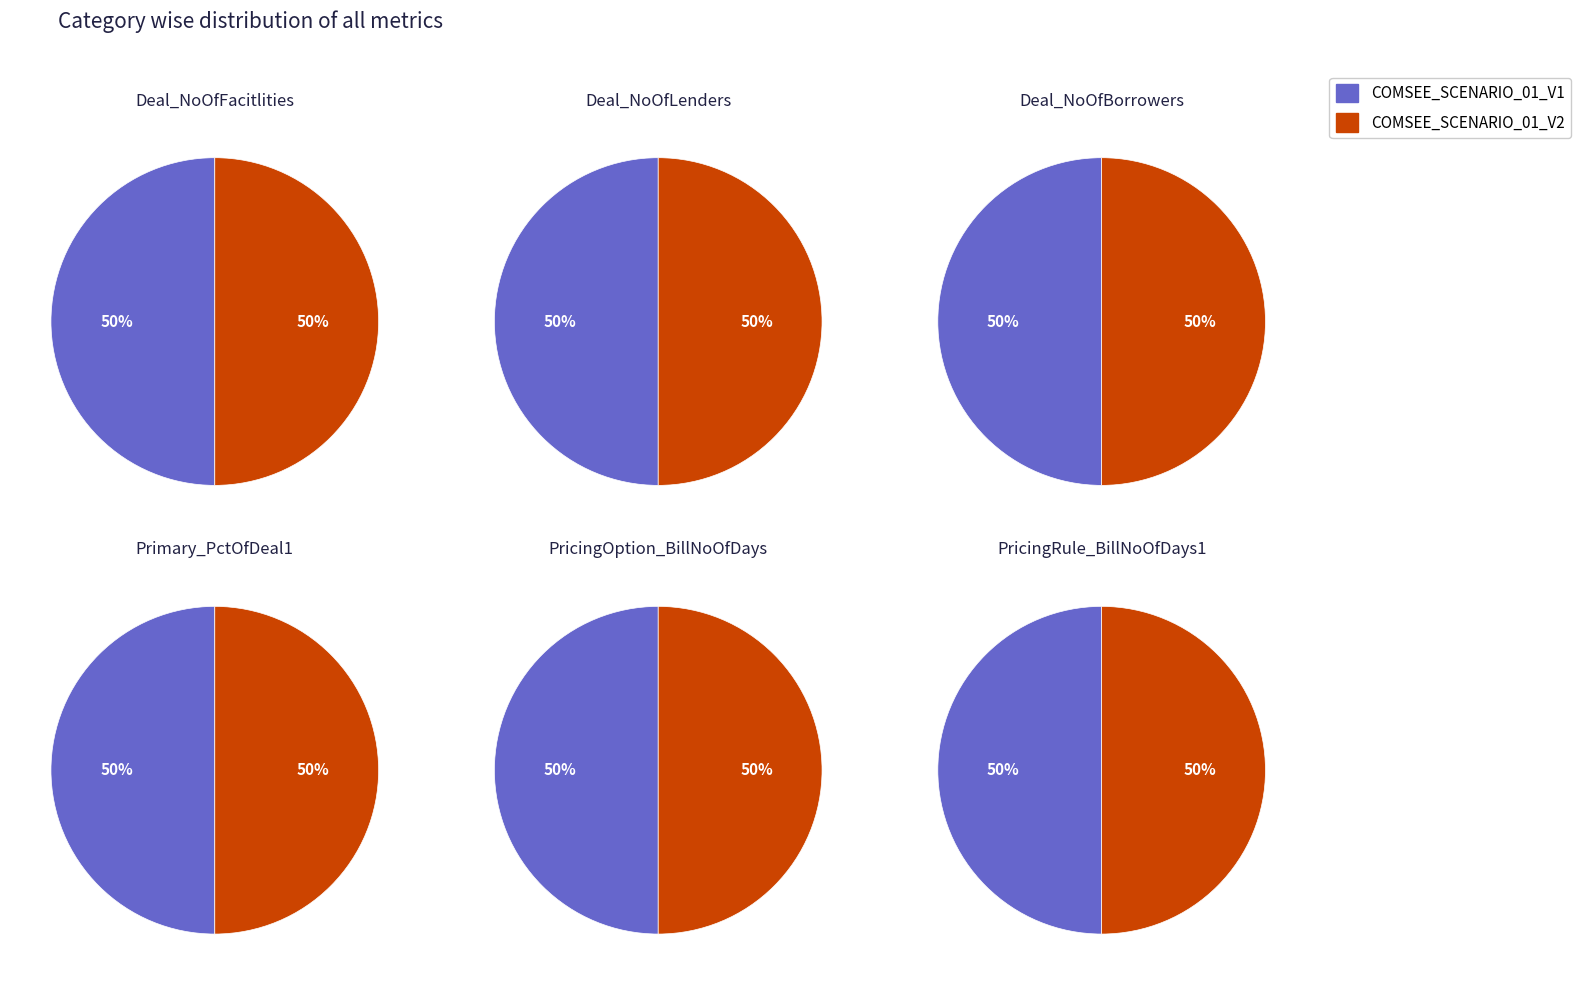

To the nearest percent, what is the combined percentage of COMSEE_SCENARIO_01_V1 and COMSEE_SCENARIO_01_V2?

100%